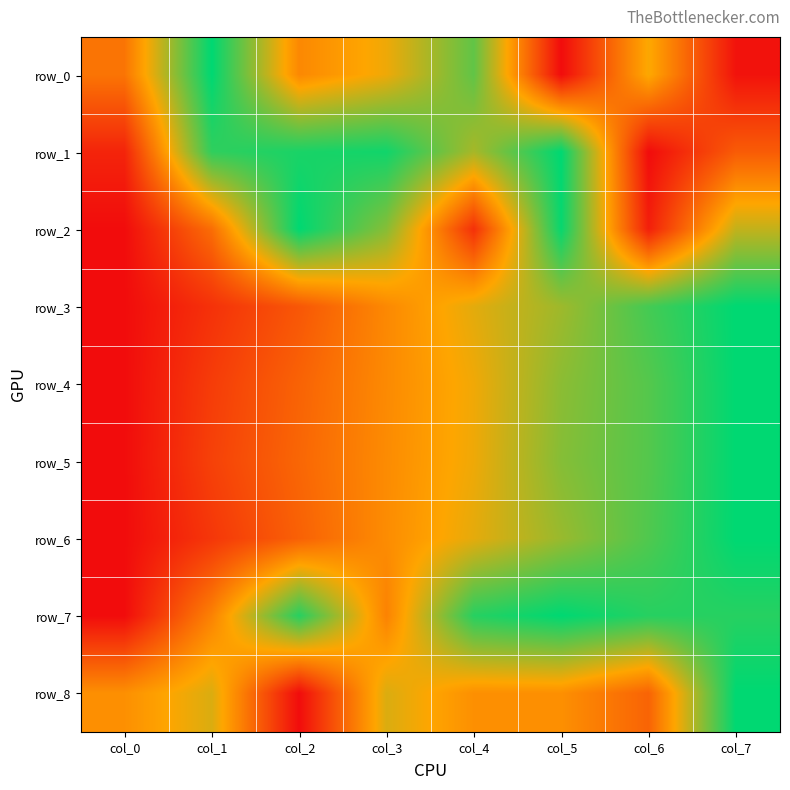

Is the value of row_5 at col_4 greater than the value of row_1 at col_7?

Yes